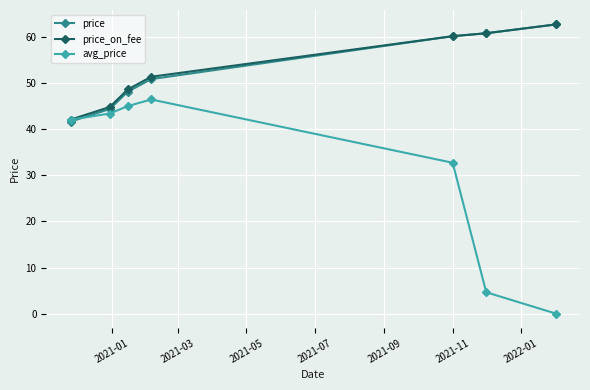

True or false: price_on_fee has more than 2 points higher than both neighbors.

False